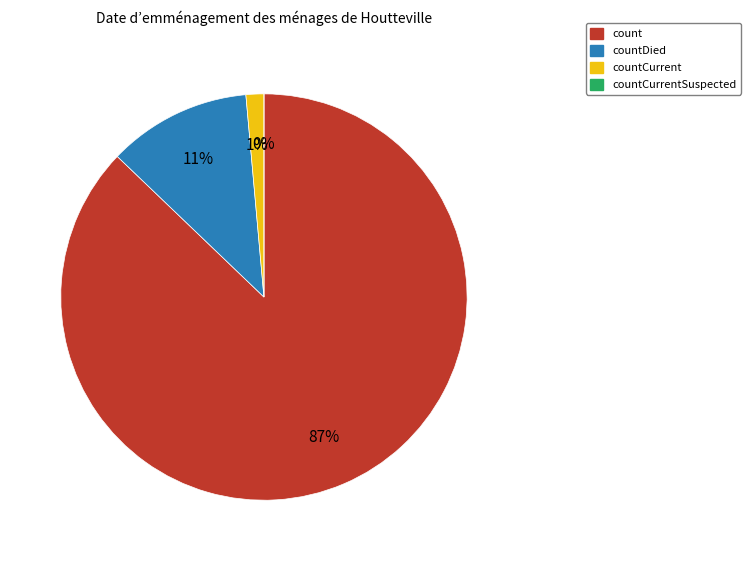

Is there any slice that represents more than half of the pie?

Yes